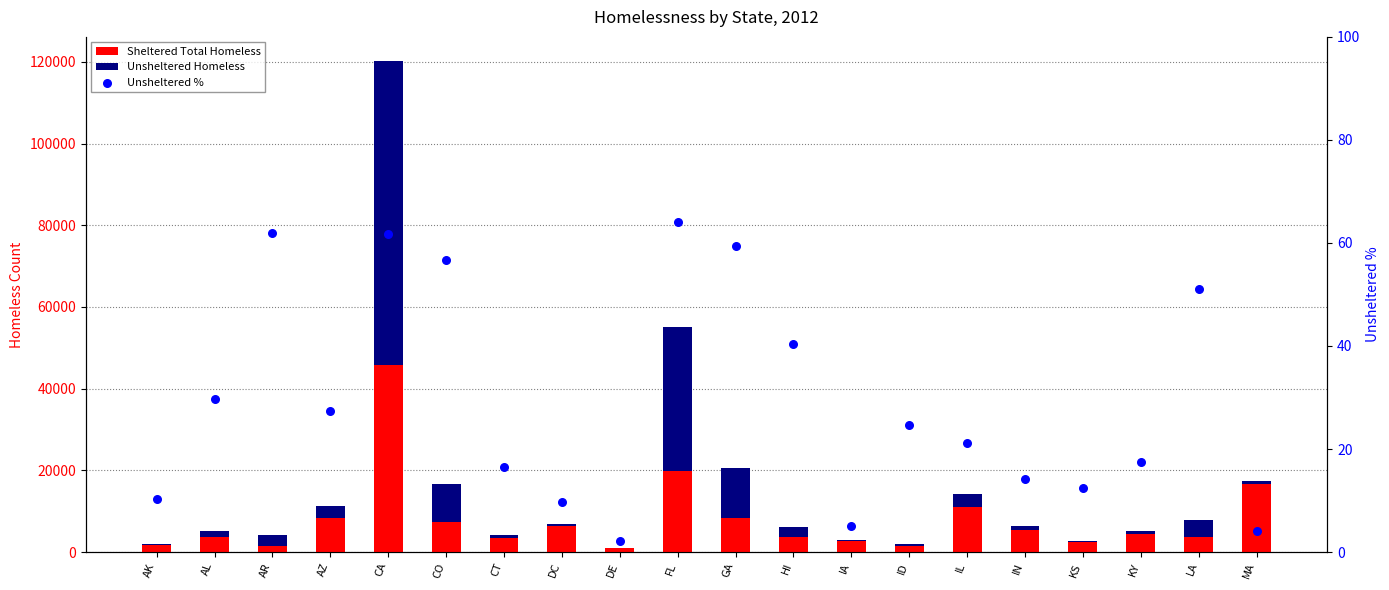

What are all the series names shown in the legend?

Sheltered Total Homeless, Unsheltered Homeless, Unsheltered %